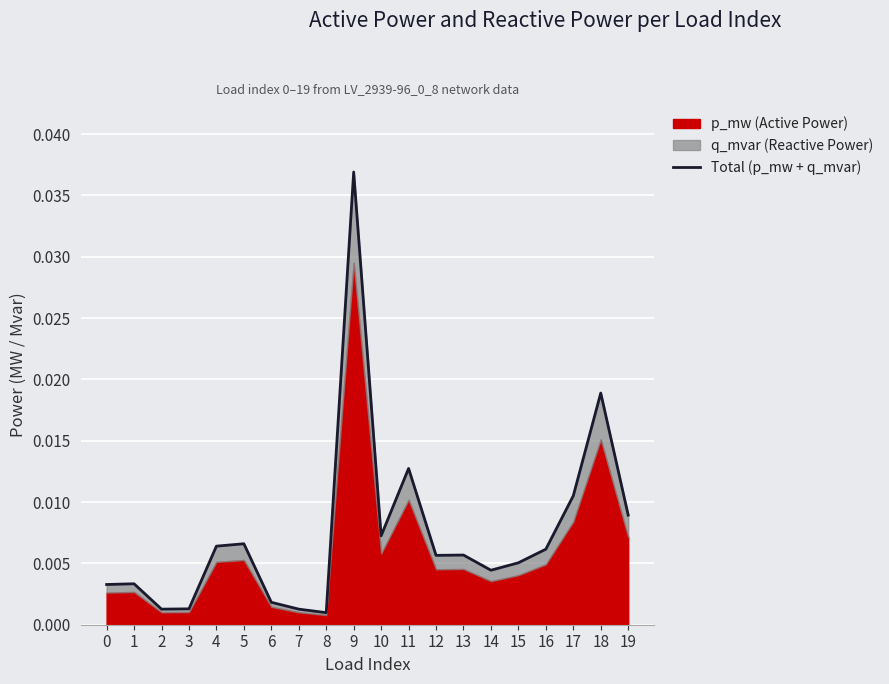

Where is the first local maximum?

1